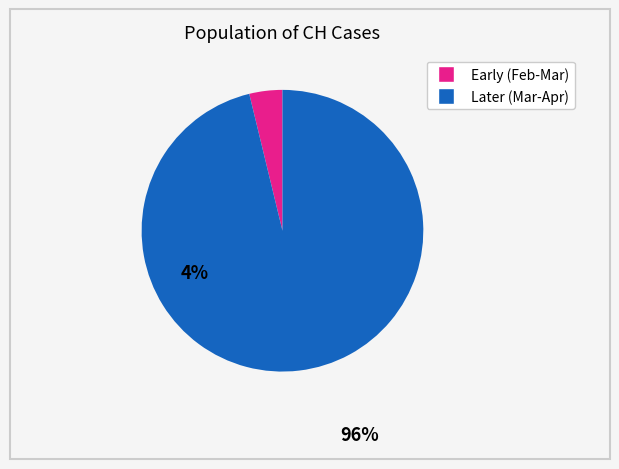

Is there a majority slice in this chart?

Yes